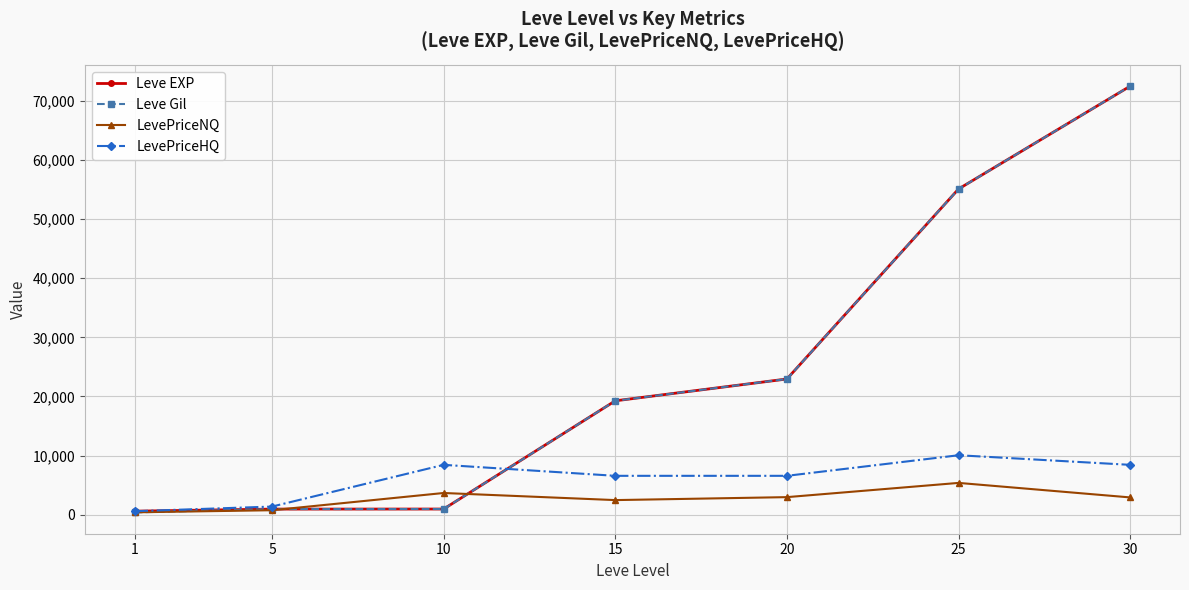

Is the value of Leve Gil at 20 greater than the value of LevePriceHQ at 5?

Yes